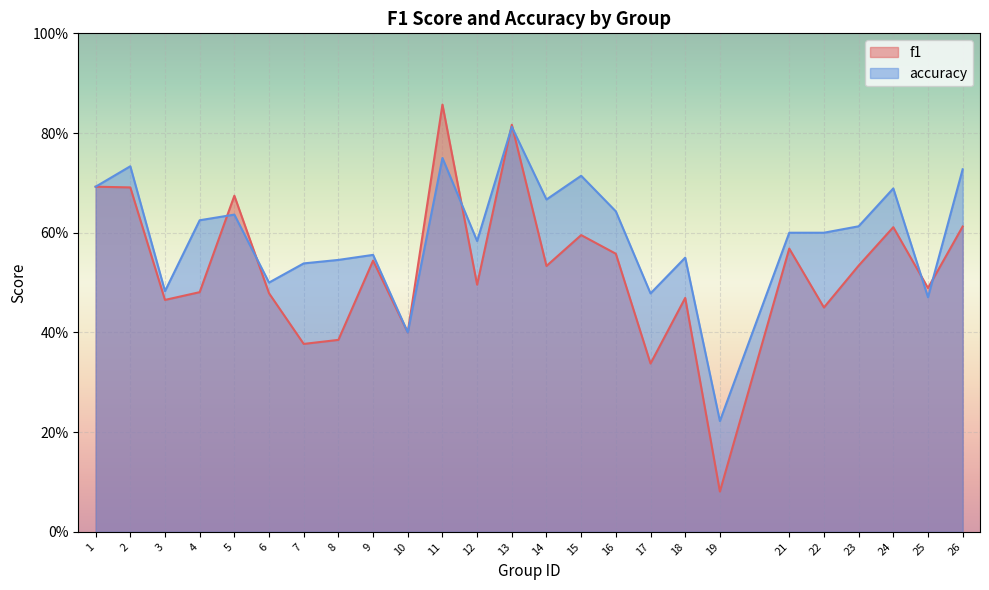

Rank the series by their maximum value, from lowest to highest.

accuracy, f1